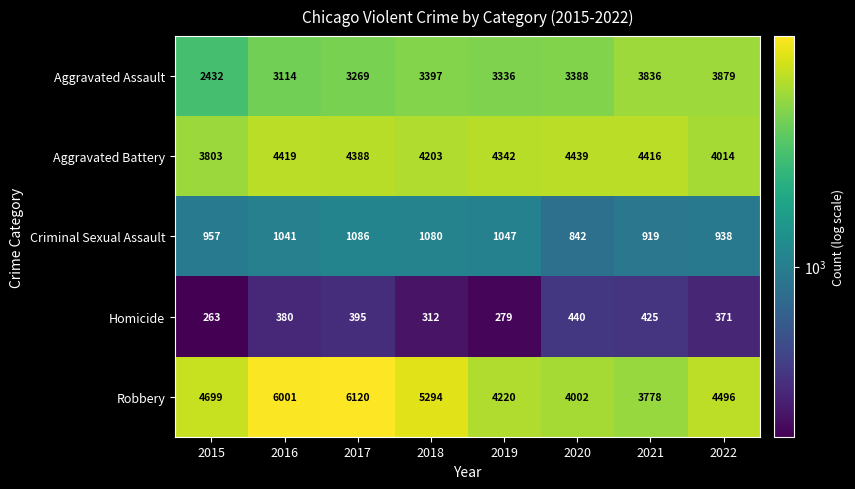

Is it true that Criminal Sexual Assault equals 919 at 2021?

True